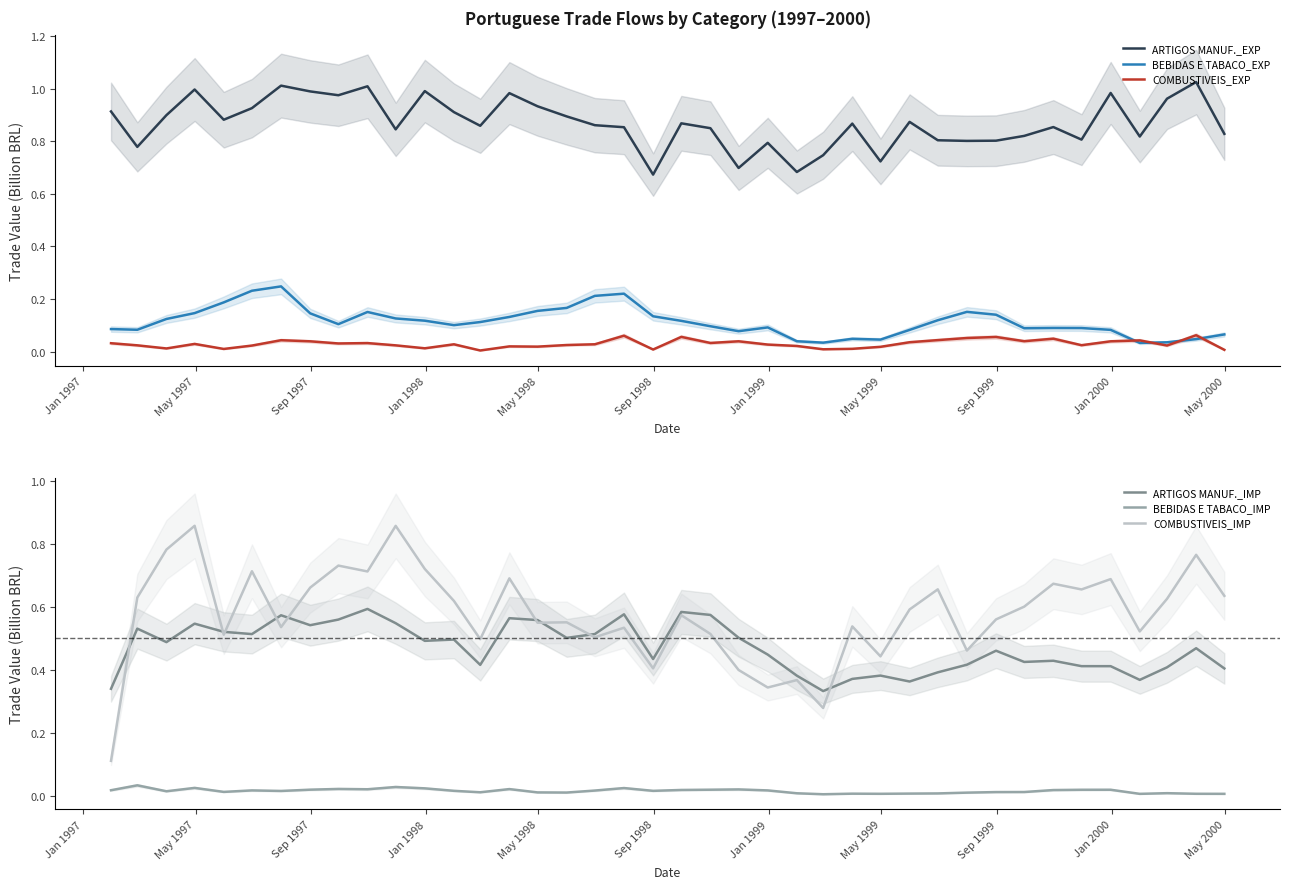

In COMBUSTIVEIS_EXP, how many points are higher than both neighbors (excluding endpoints)?

12